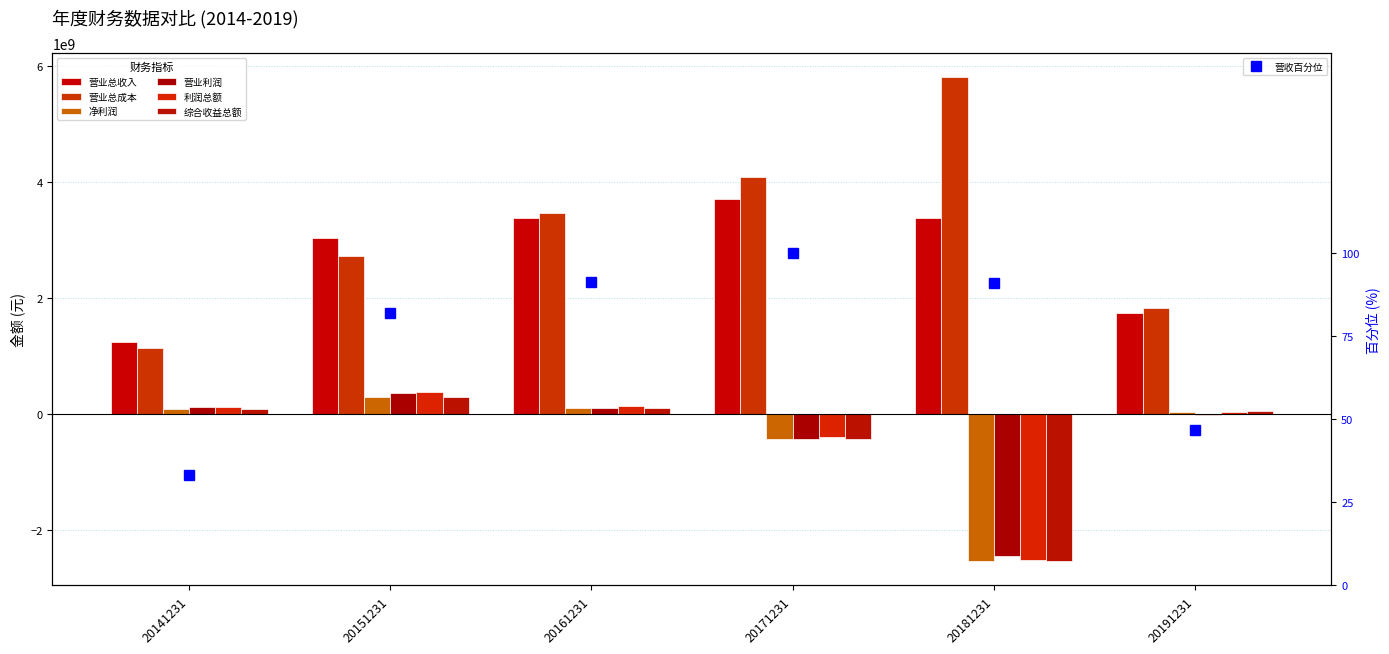

How many positive values does the 净利润 series have?

4